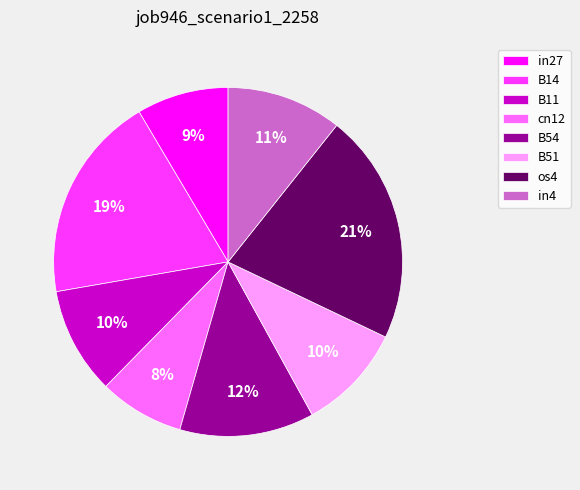

What percentage is the B14 slice, to the nearest percent?

19%